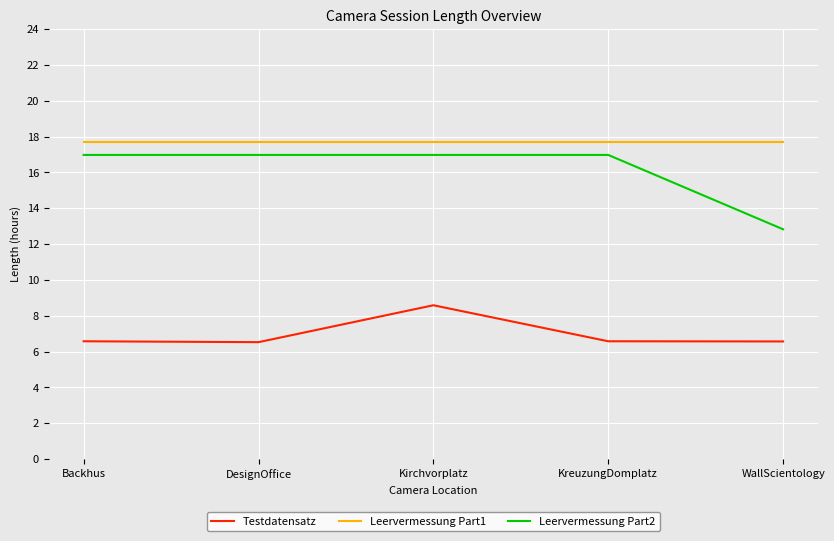

How many Testdatensatz values are between 6 and 7?

4